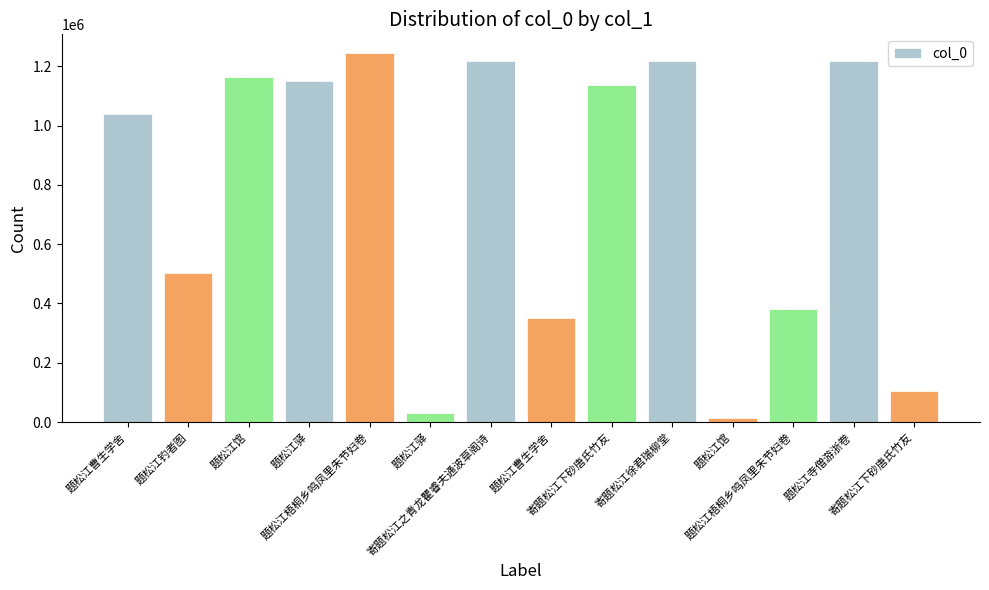

How many data points does each series have?

14